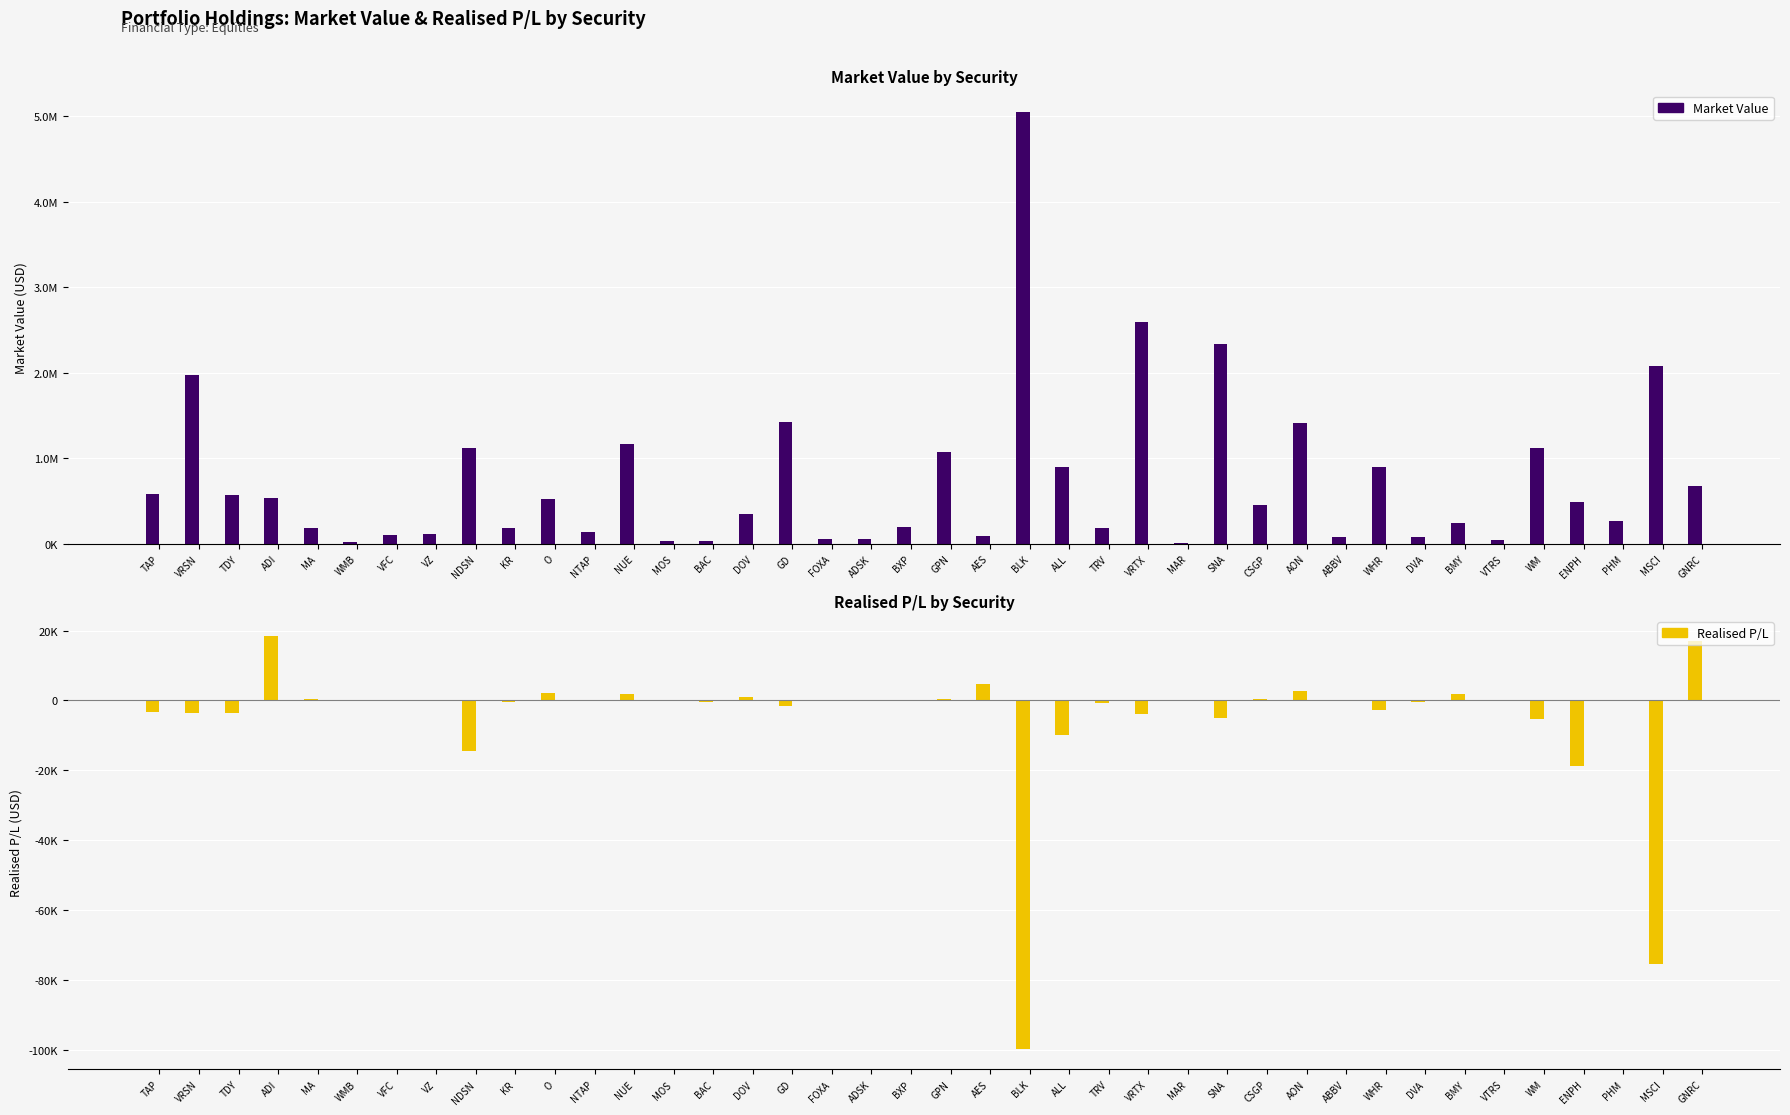

What is the sum of all Market Value values?

29478122.9